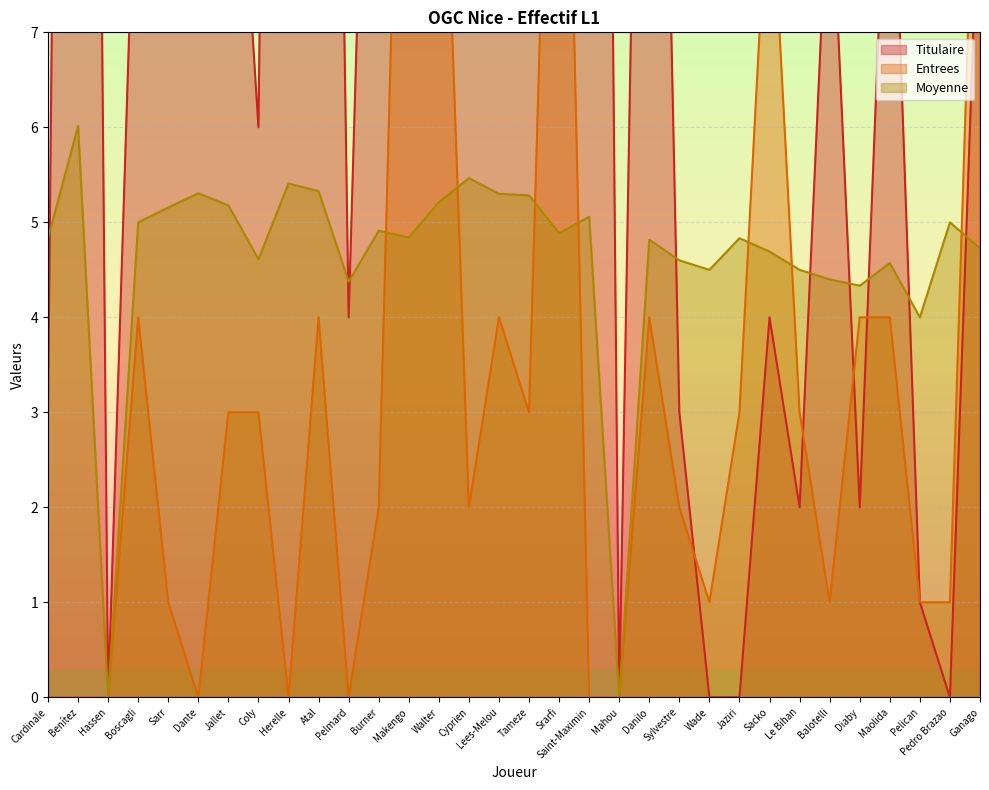

Where is Entrees nearest to the value 7?

Sacko